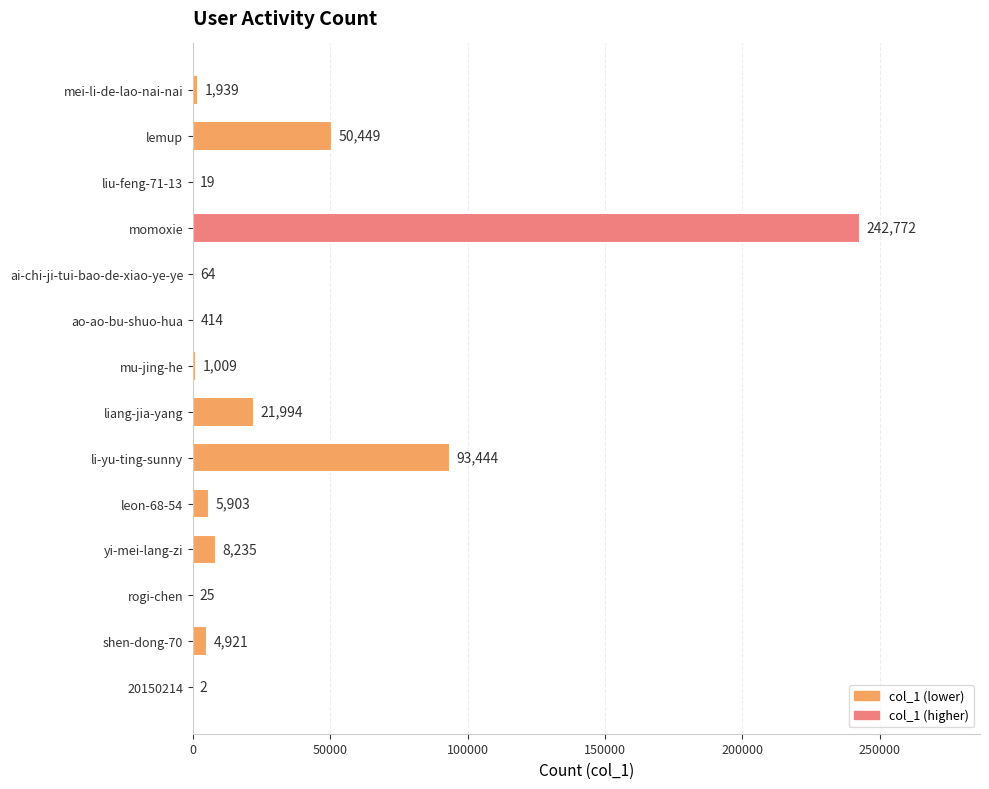

Are the bars horizontal?

Yes